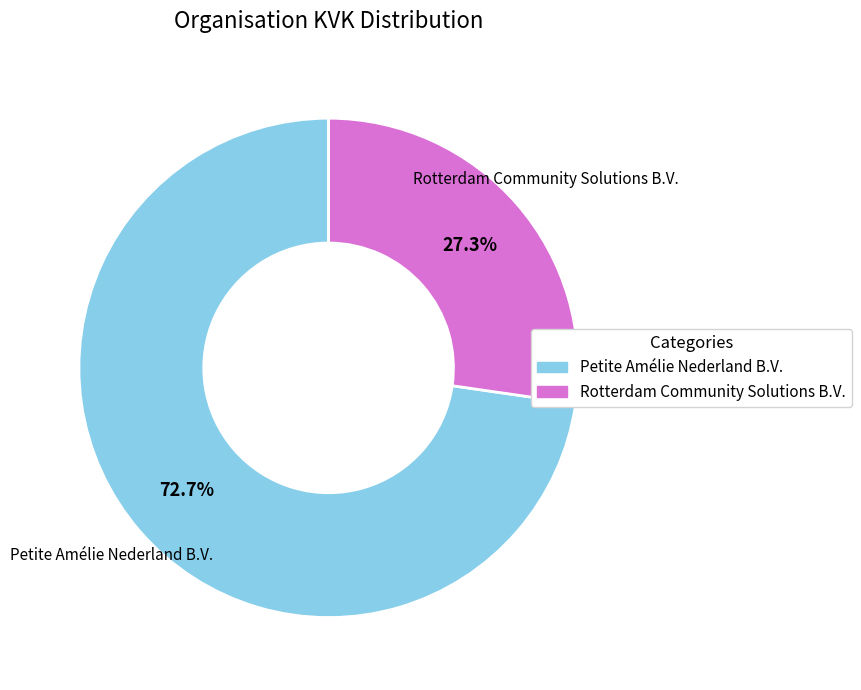

What is the smallest slice in the pie chart?

Rotterdam Community Solutions B.V.